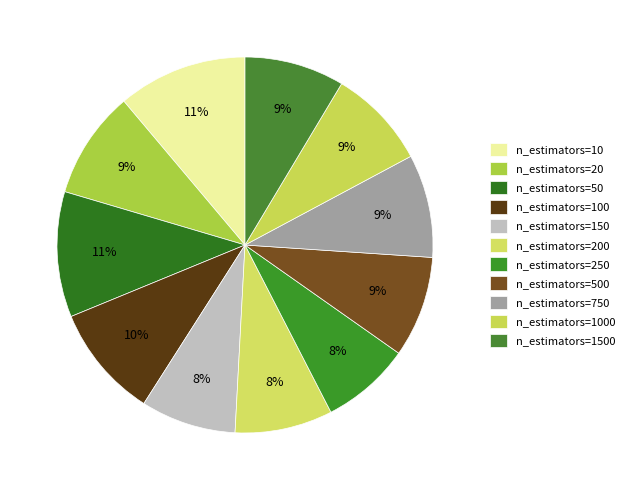

How many segments does this pie chart have?

11